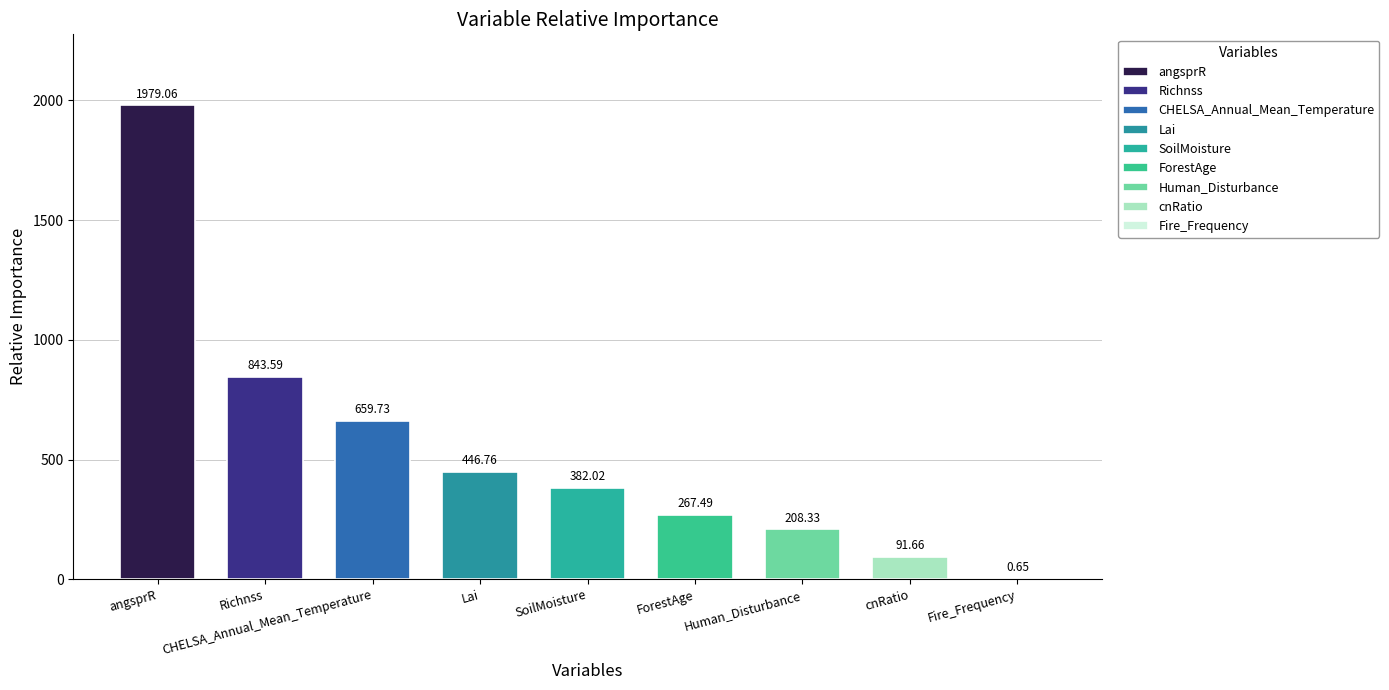

What is the label of the 7th bar from the left?

Human_Disturbance